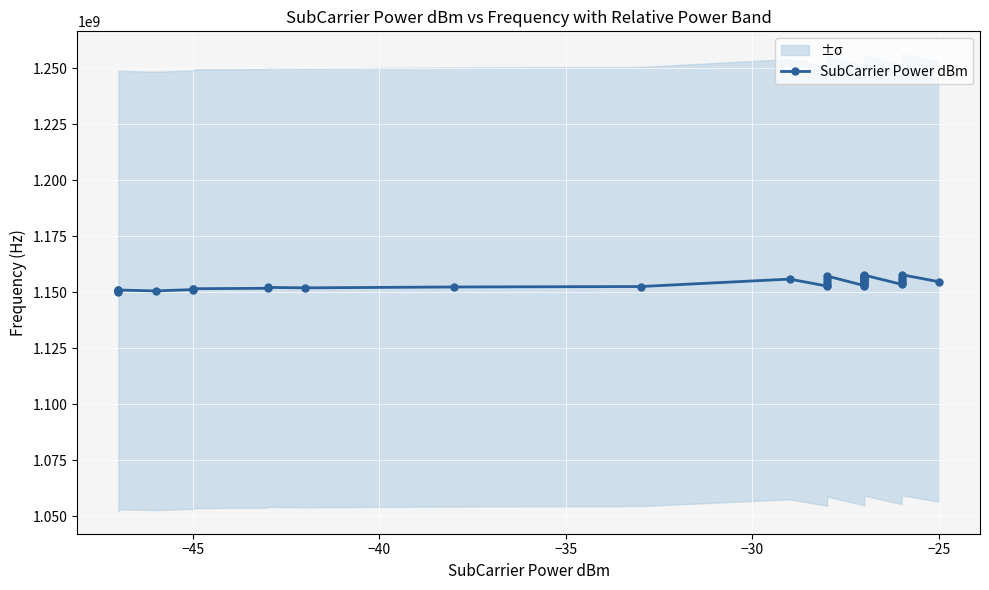

How many categories are shown in the chart?

40